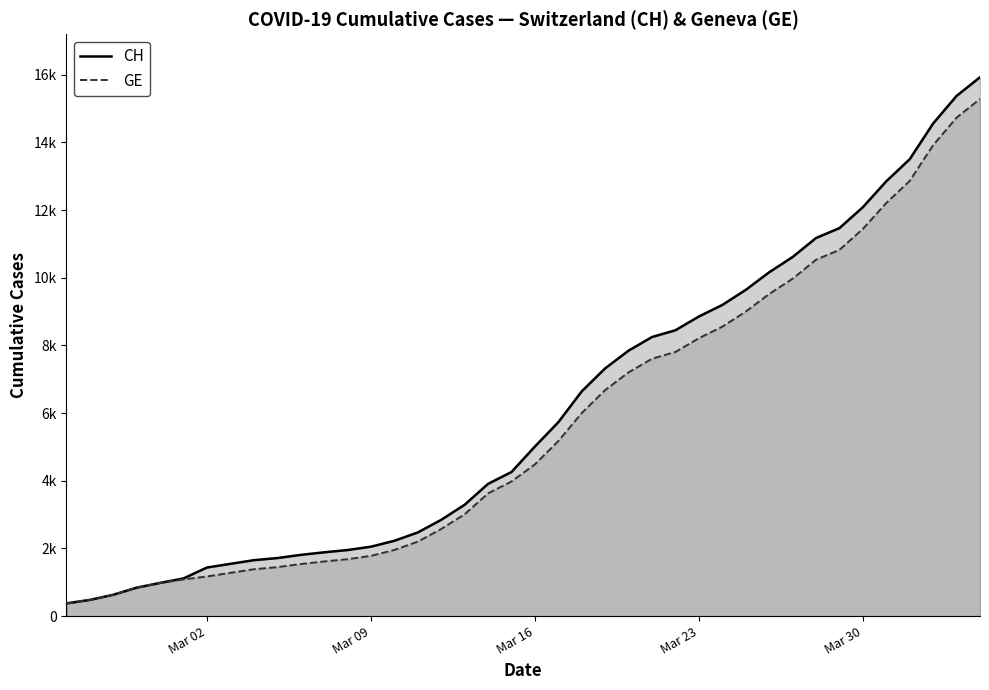

What is the lowest value of the CH series?

375